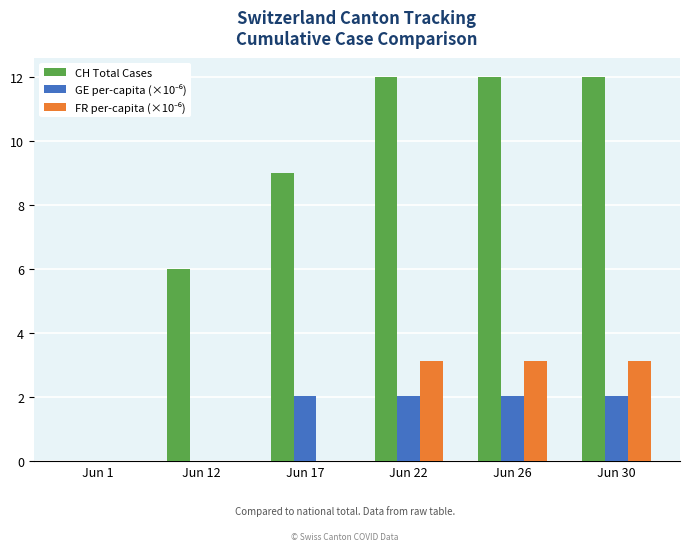

How many values in CH Total Cases are above zero?

5